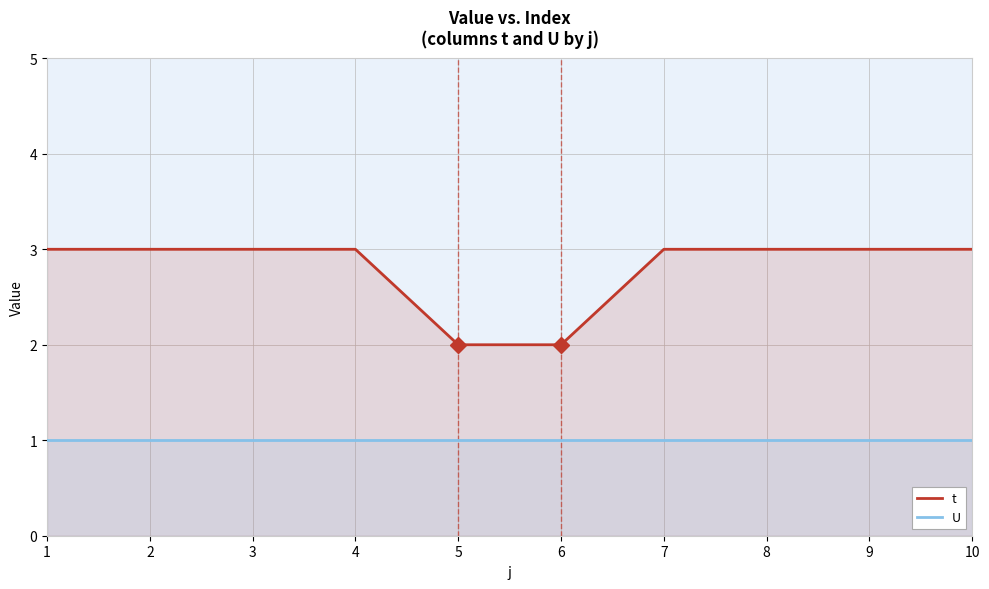

What is the sum of the U values at 9 and 1?

2